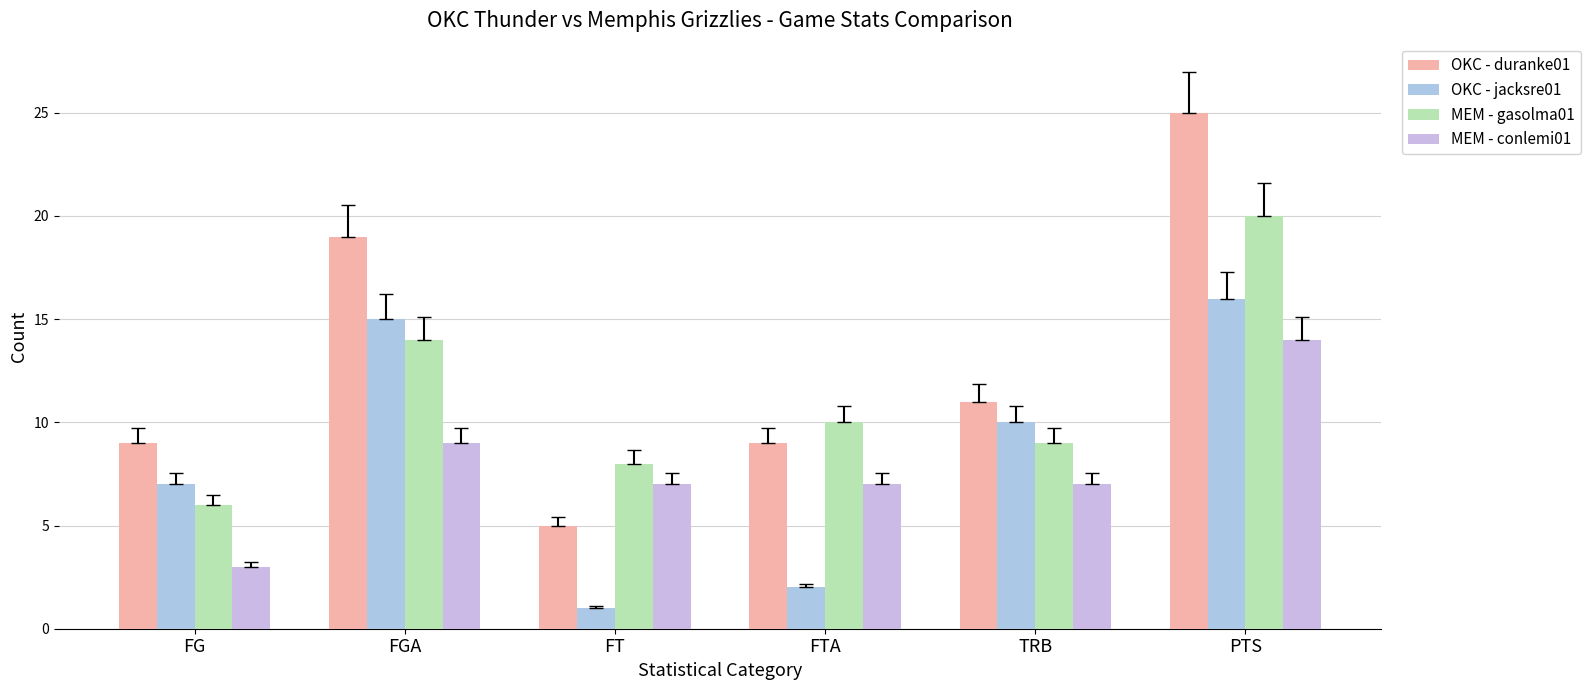

Is it true that MEM - gasolma01 equals 4 at FG?

False